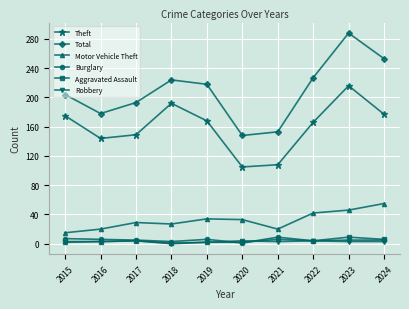

Which label corresponds to the largest value in the chart?

2023